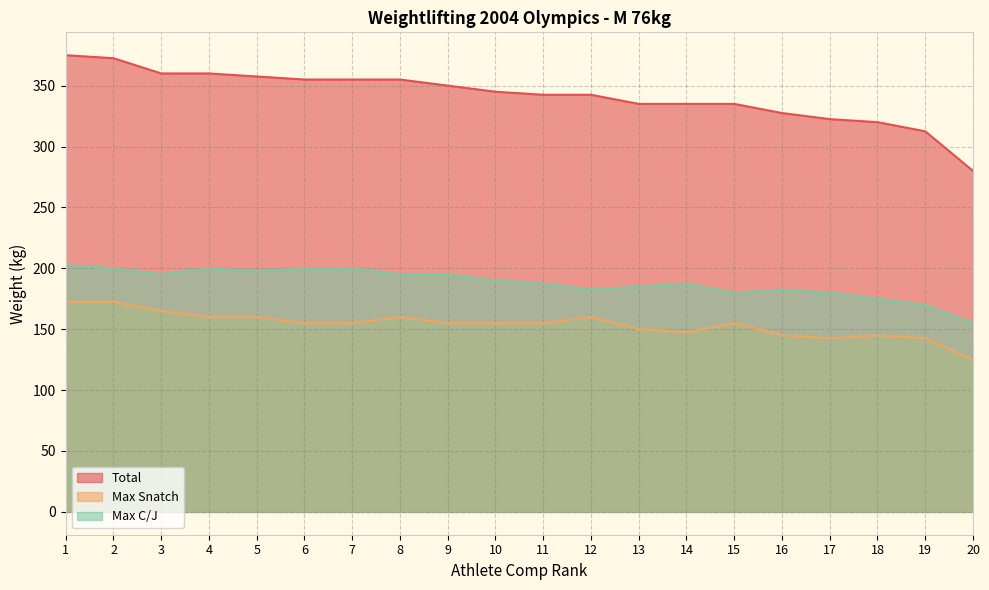

What is the difference between the highest and lowest values at 5?

197.5